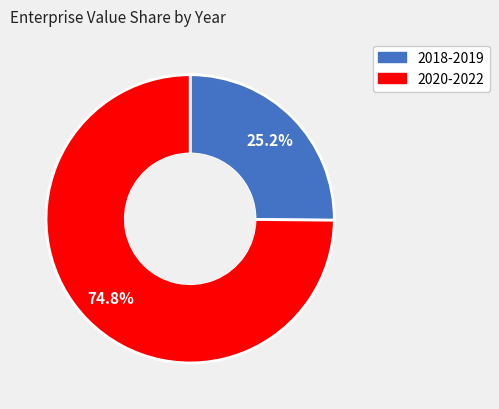

How many segments does this pie chart have?

2